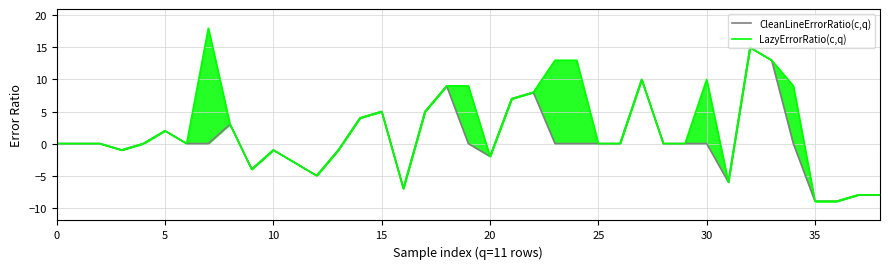

At how many categories does at least one series exceed 17?

1